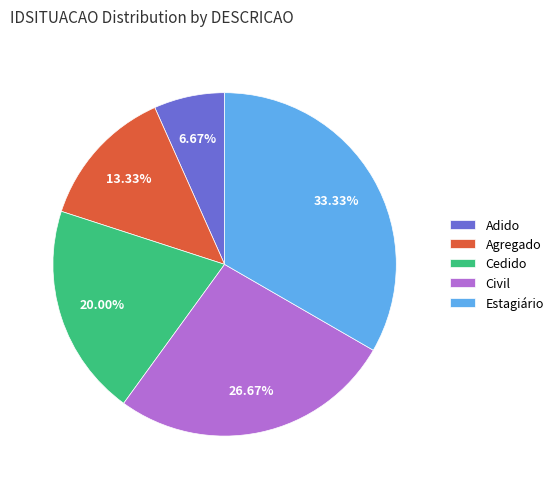

True or false: Agregado accounts for 13% of the total.

True